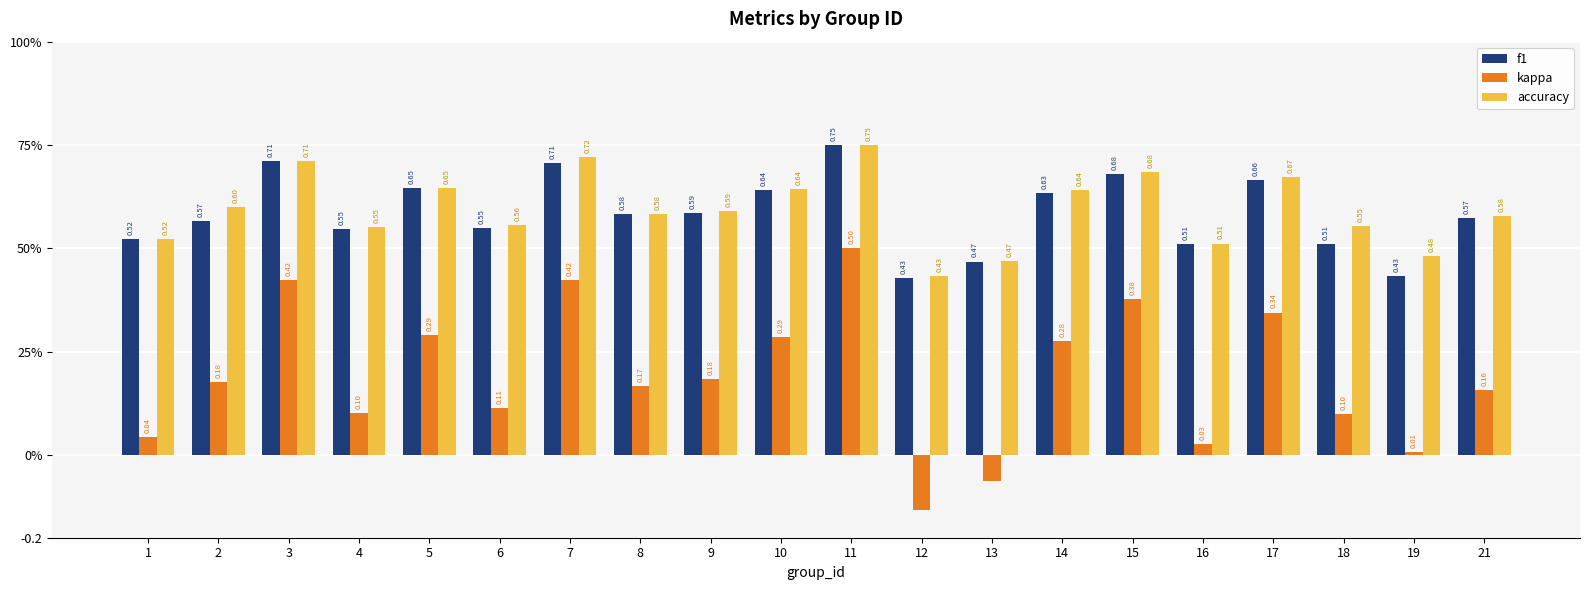

What is the difference between the highest and lowest values at 4?

0.5